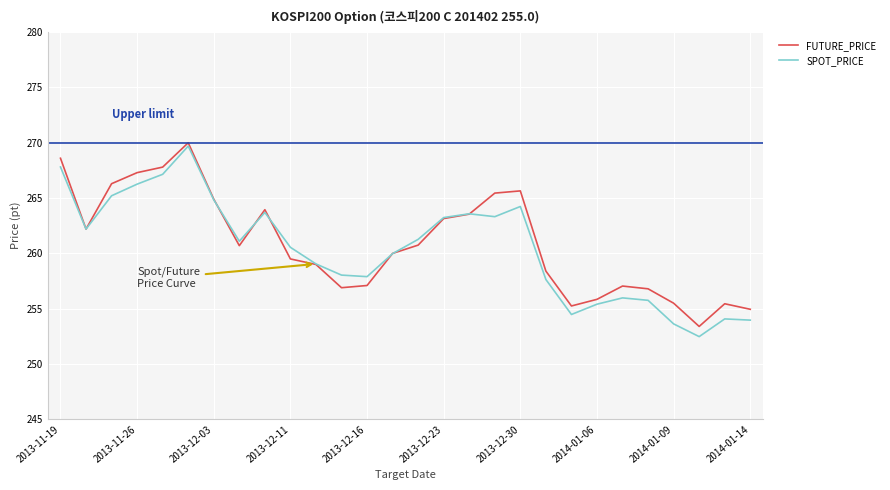

What is the maximum value shown in the chart?

270.0